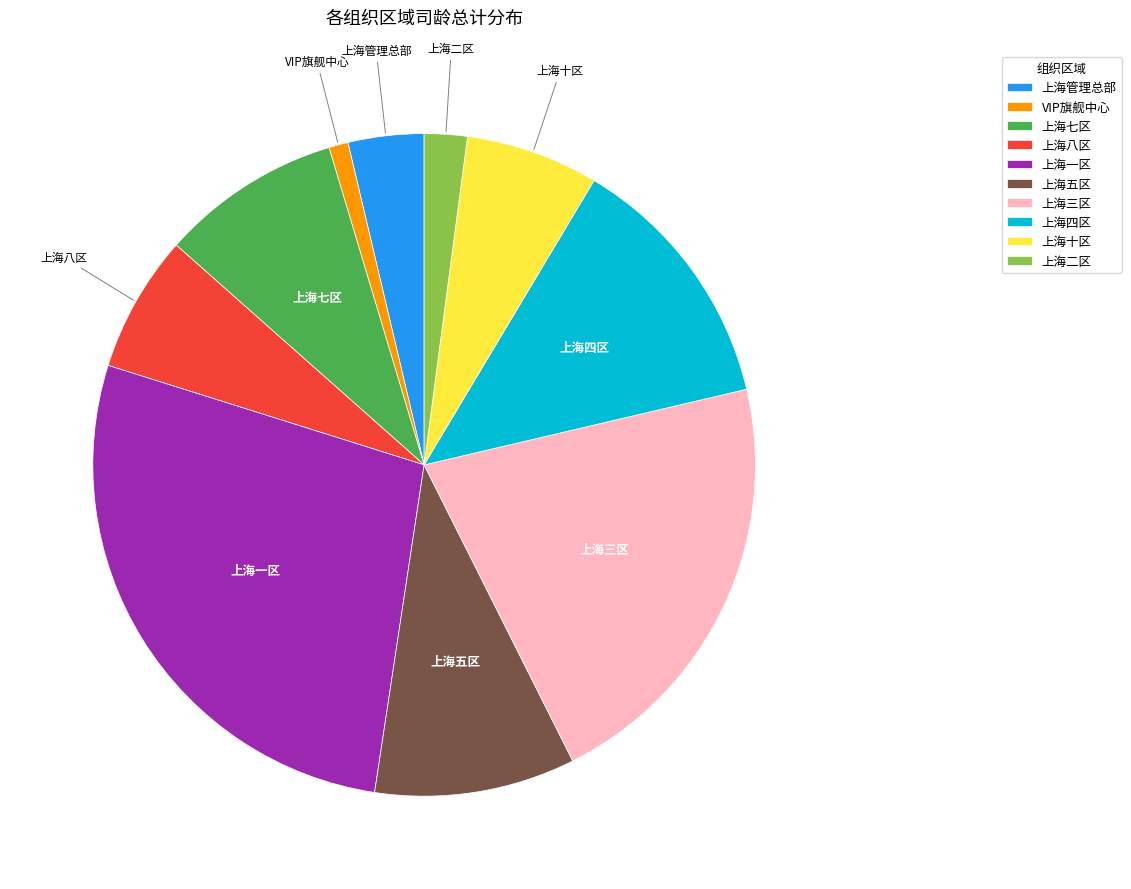

Is it true that 上海八区 is 7% of the pie?

True